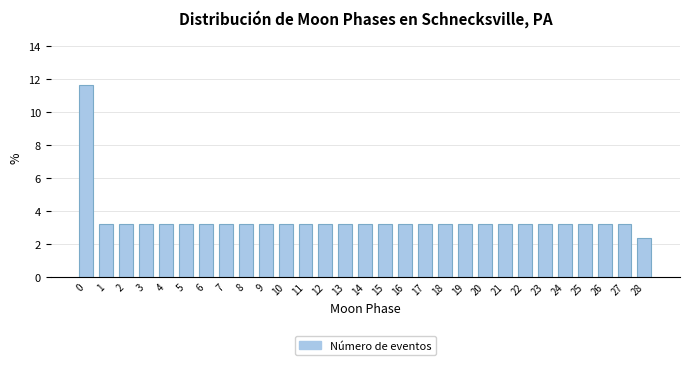

Reading left to right, what are all the values shown in this chart?

11.6	3.2	3.2	3.2	3.2	3.2	3.2	3.2	3.2	3.2	3.2	3.2	3.2	3.2	3.2	3.2	3.2	3.2	3.2	3.2	3.2	3.2	3.2	3.2	3.2	3.2	3.2	3.2	2.3